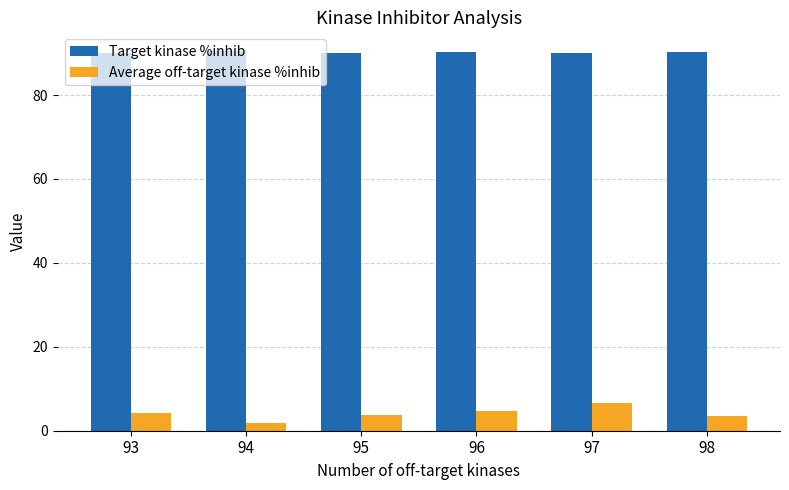

What is the difference between the maximum and minimum values in the Average off-target kinase %inhib series?

4.9